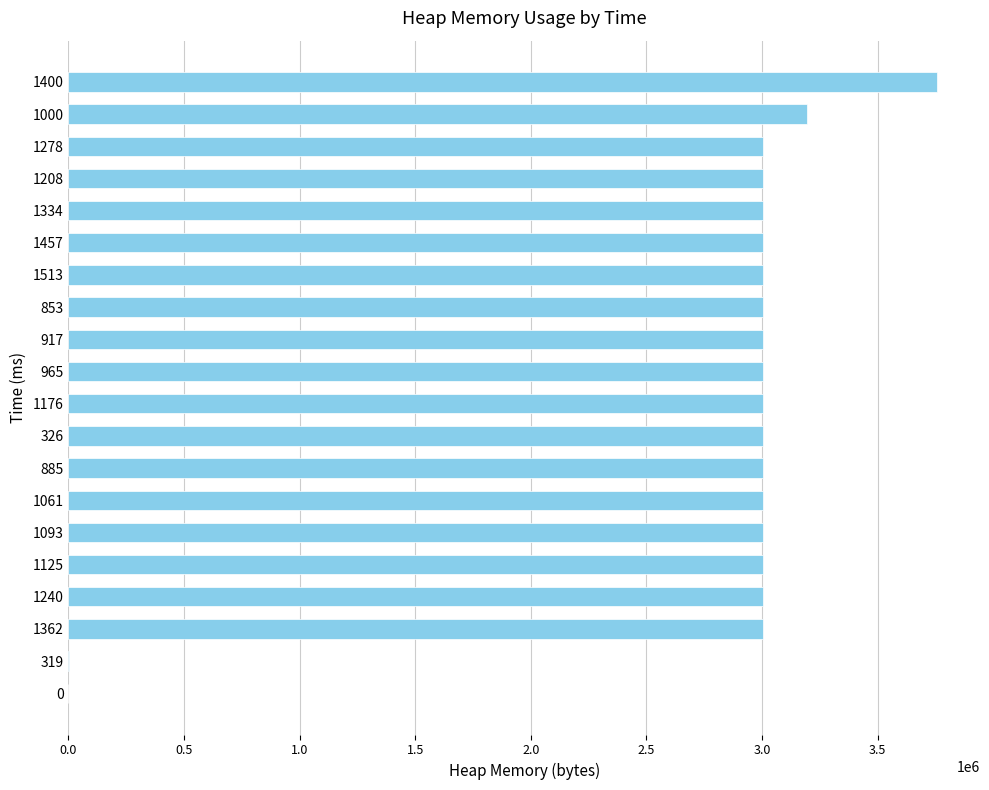

How many categories are shown in the chart?

20